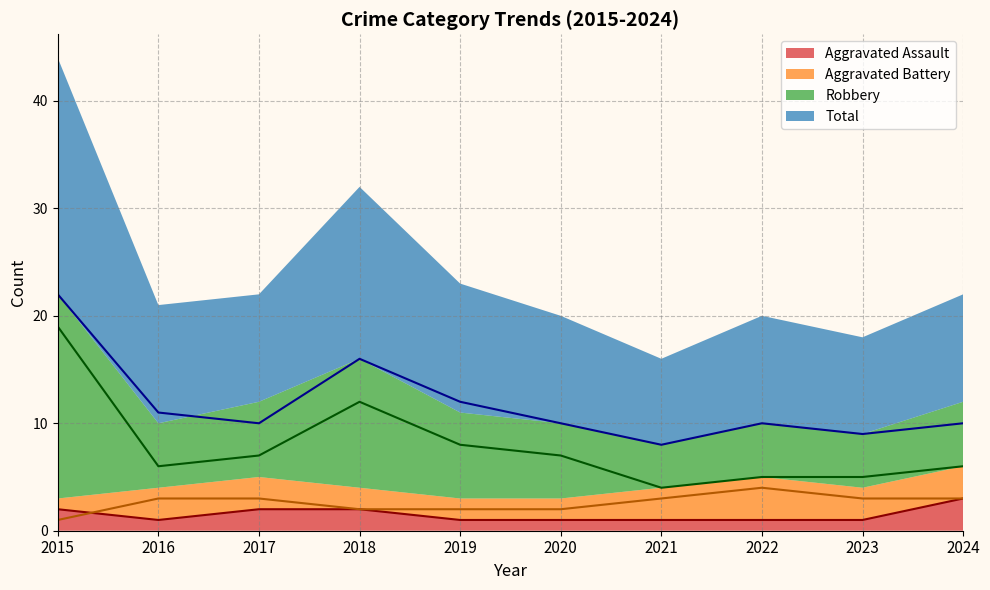

True or false: Robbery and Aggravated Battery cross at least once.

False